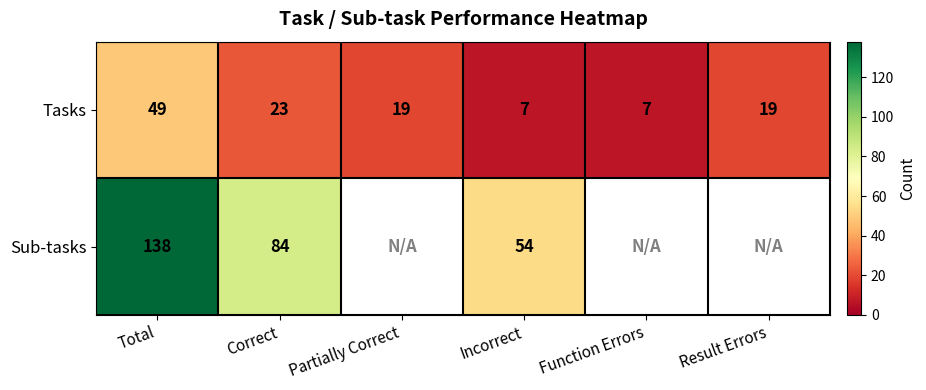

Is it true that Sub-tasks equals 45.3 at Correct?

False